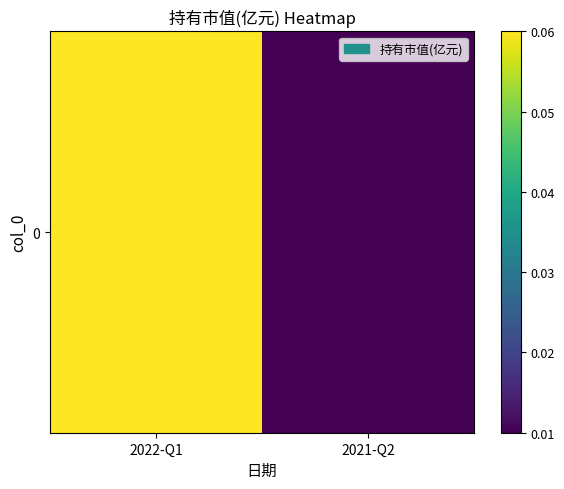

Rank the categories by value from lowest to highest.

2021-Q2, 2022-Q1